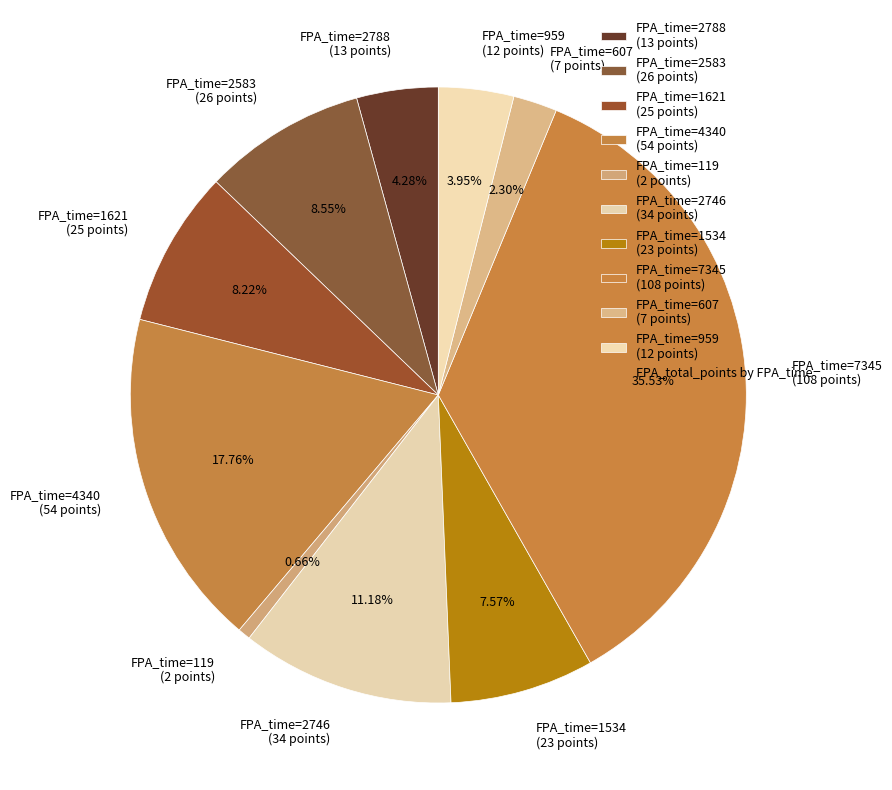

Do FPA_time=607 (7 points) and FPA_time=1534 (23 points) together represent more than half of the pie?

No